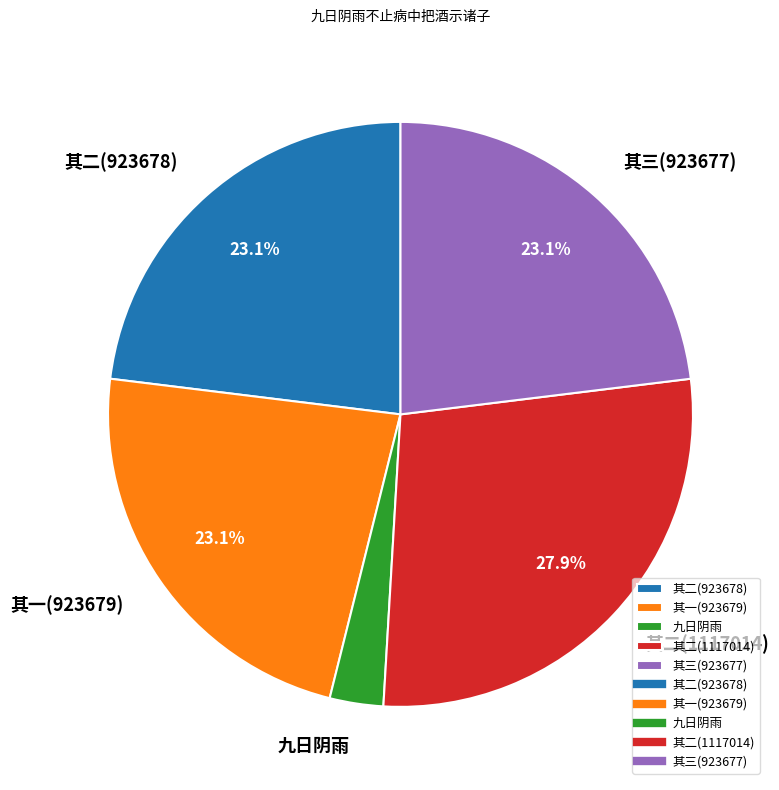

Which has a higher value, 九日阴雨 or 其二(923678)?

其二(923678)